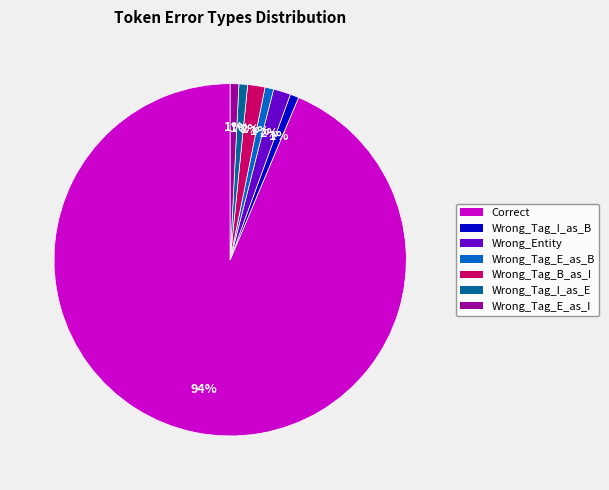

To the nearest percent, what is the average slice percentage?

14%